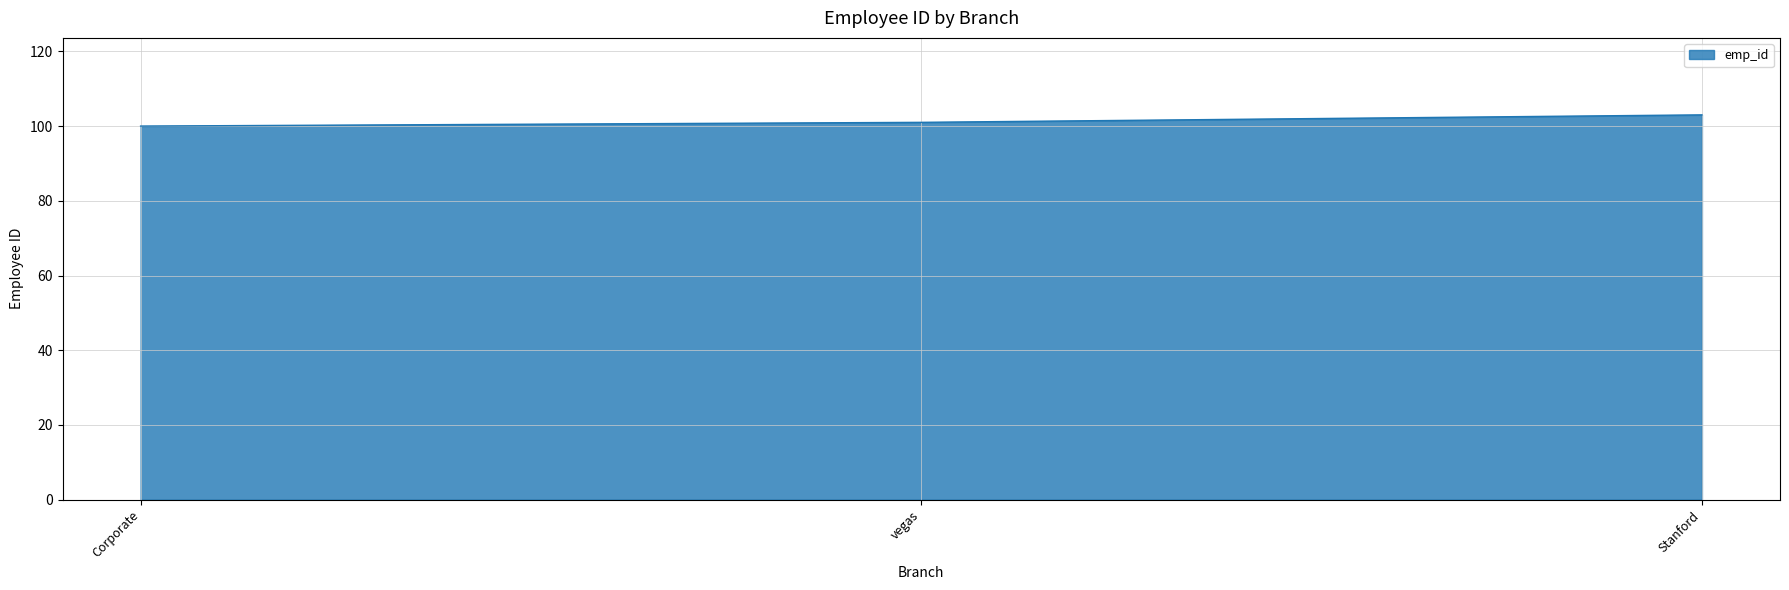

The chart shows a value of 35 at Corporate. True or false?

False